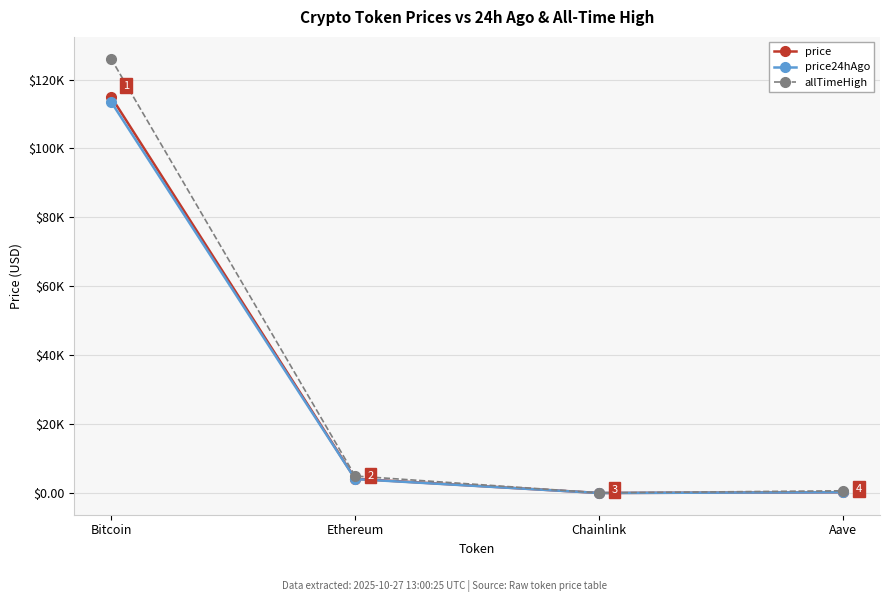

Reading left to right, transcribe all the data shown in this chart.

price: 115057.0	4143.9	18.4	237.4
price24hAgo: 113571.0	4068.0	18.4	235.5
allTimeHigh: 126080.0	4946.1	52.7	661.7